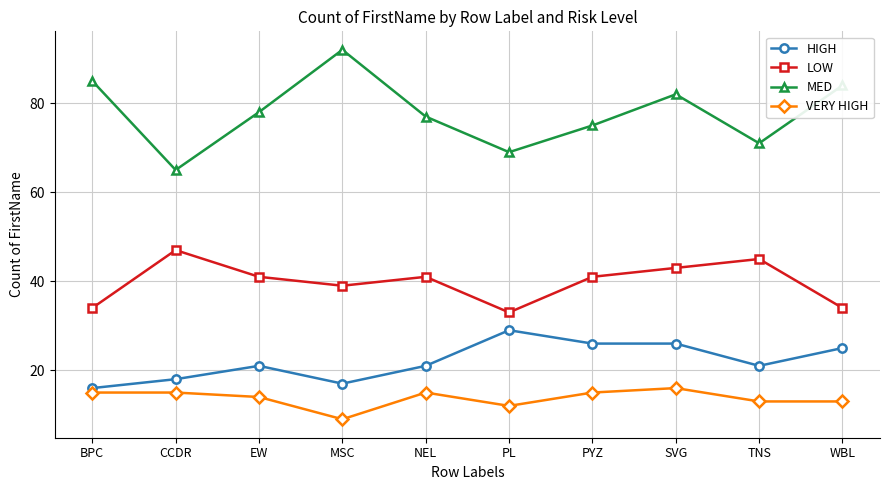

What is the difference between the highest and lowest values at WBL?

71